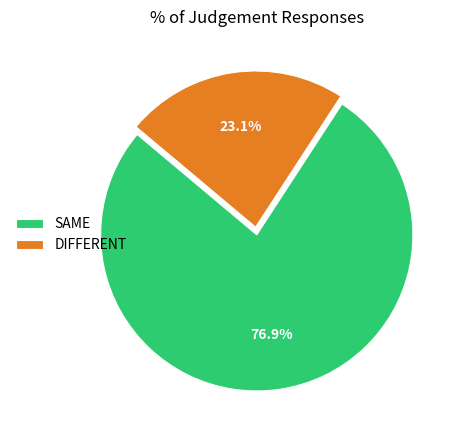

To the nearest percent, what percentage of the pie is DIFFERENT?

23%